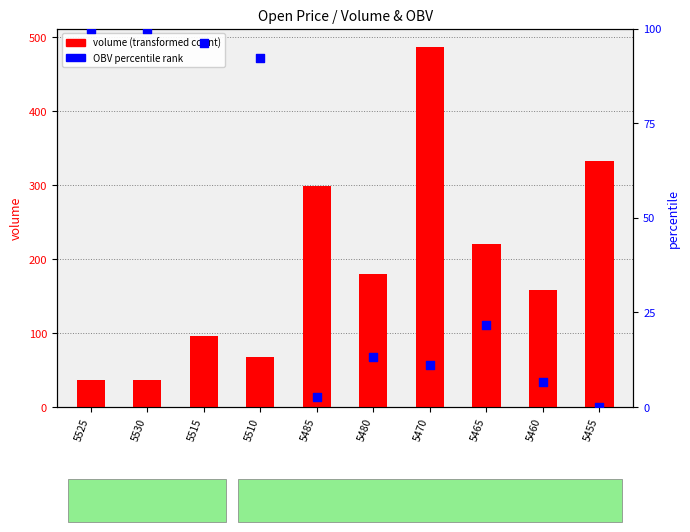

Is the value of OBV percentile rank at 5530 greater than the value of volume (transformed count) at 5525?

Yes